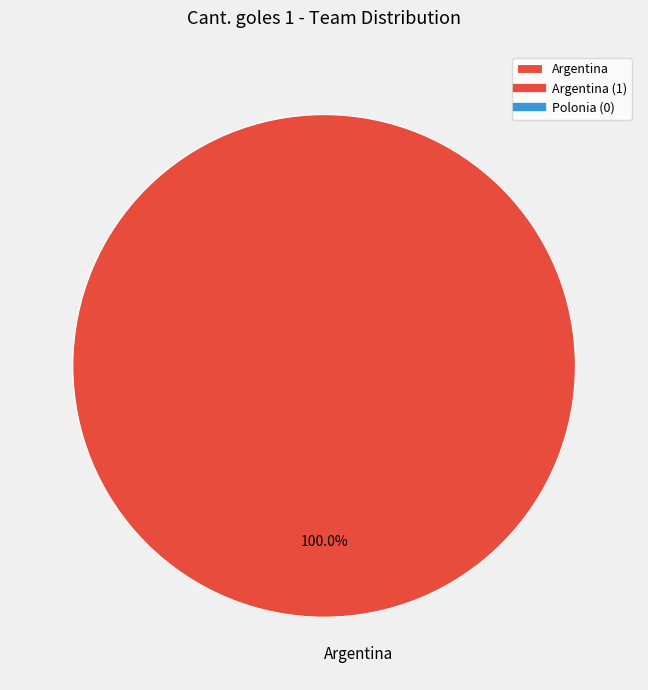

Rank the categories by value from lowest to highest.

Argentina